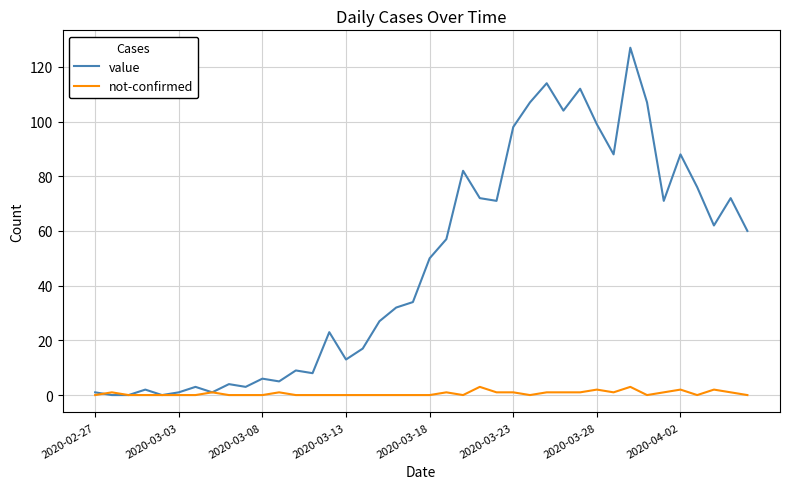

What is the maximum value for value?

127